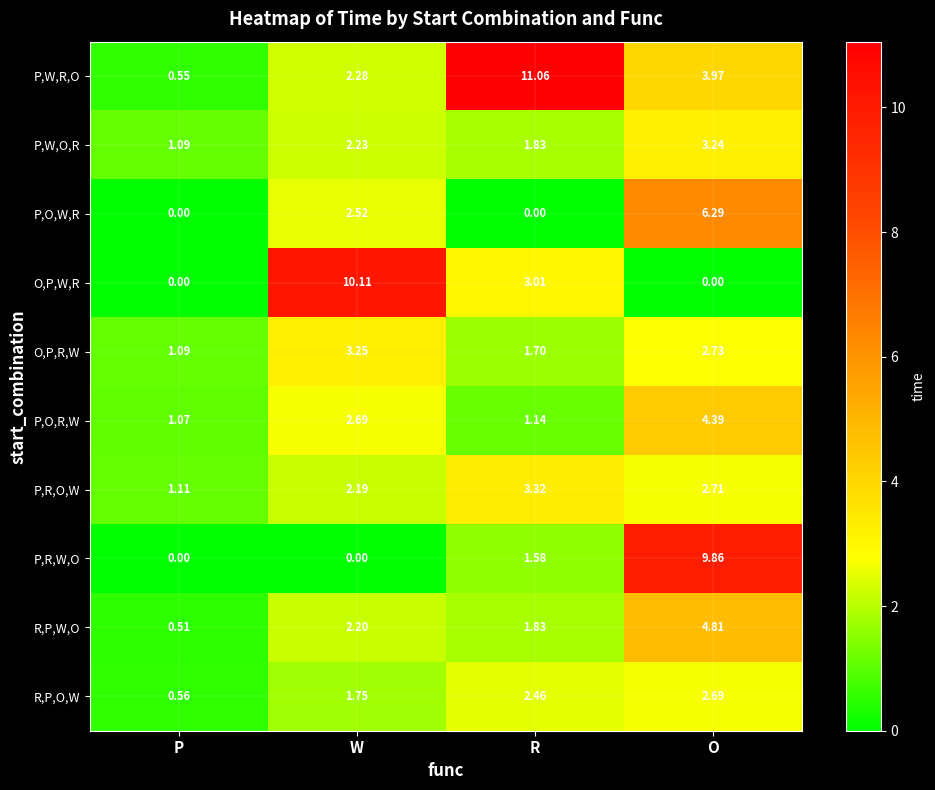

At how many categories does at least one series exceed 7?

3